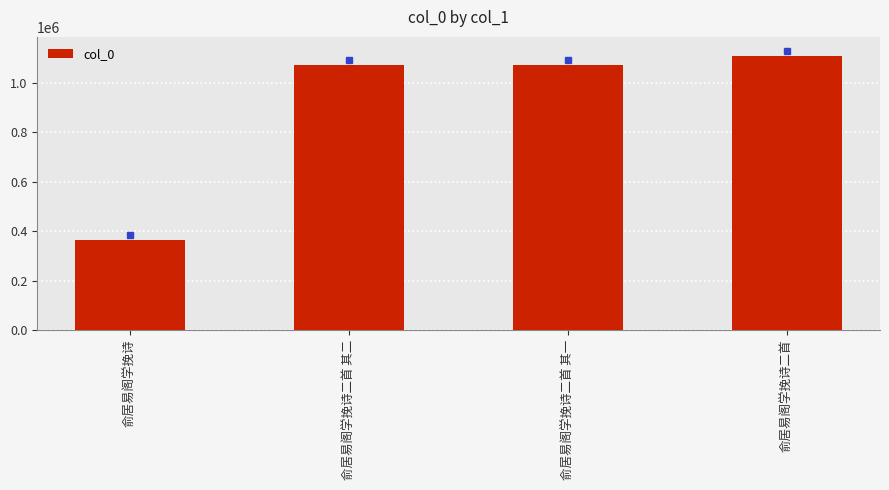

Is it true that the value at 俞居易阁学挽诗二首 is 1828378?

False